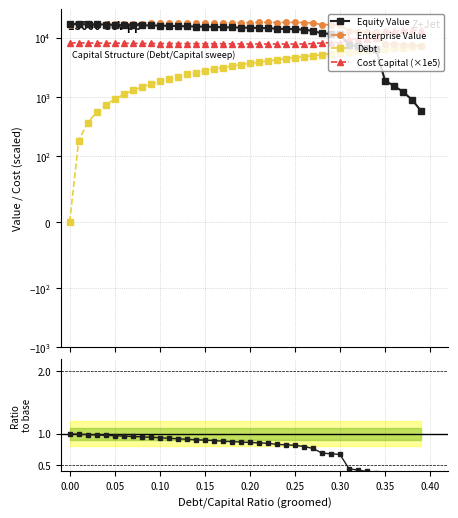

True or false: Debt has more than 0 interior local peaks.

False